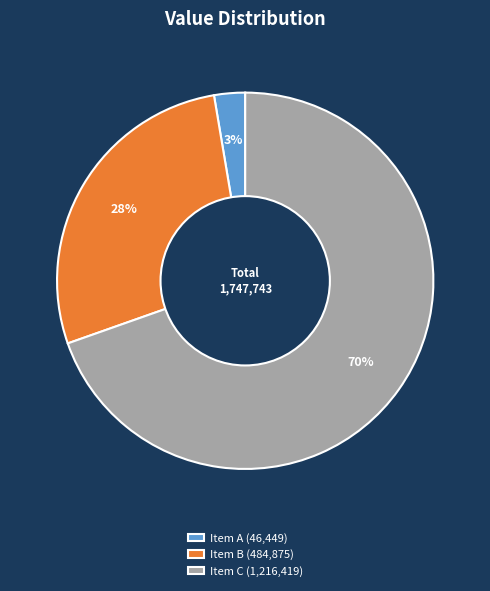

Is there any slice that represents more than half of the pie?

Yes